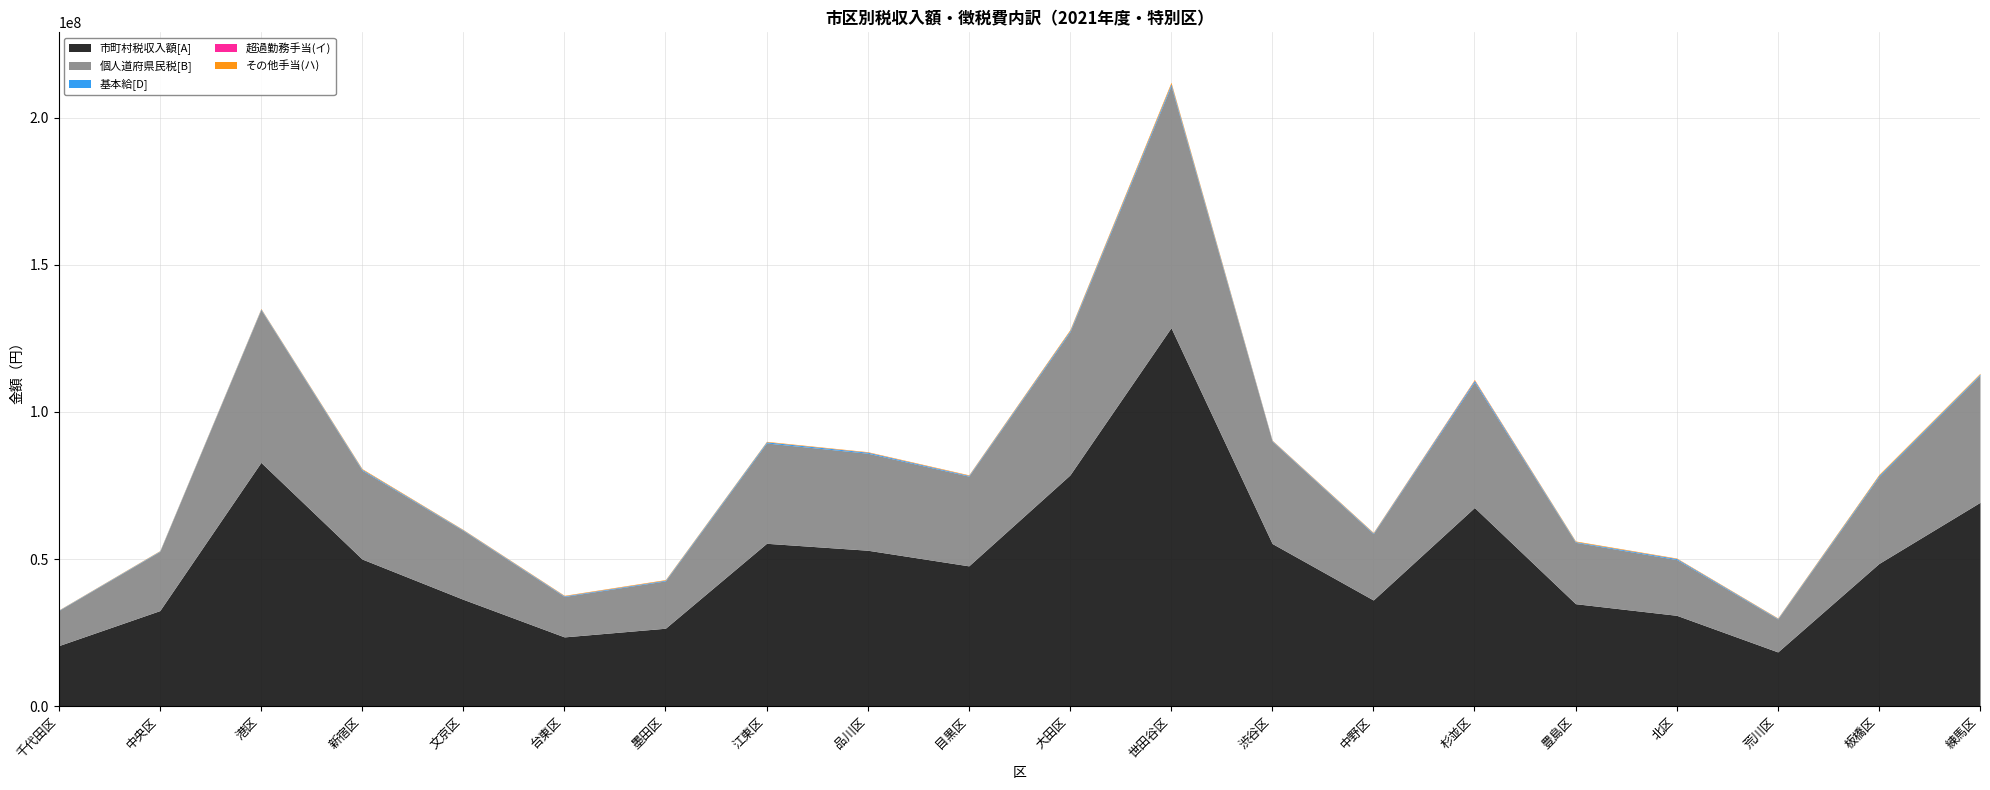

True or false: その他手当(ハ) and 市町村税収入額[A] intersect in this chart.

False